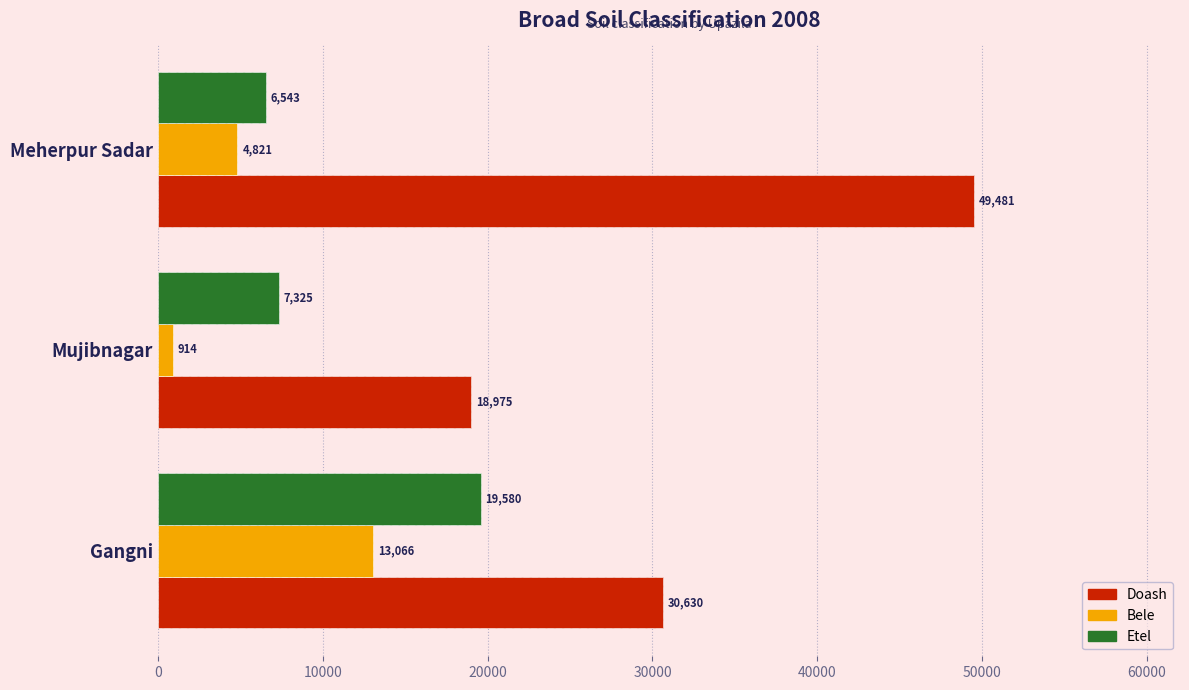

What is the sum of all Bele values?

18801